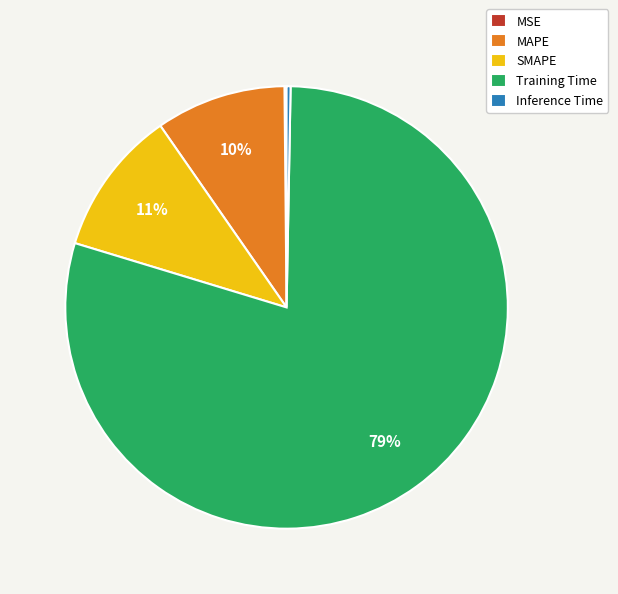

Which slice is the largest?

Training Time